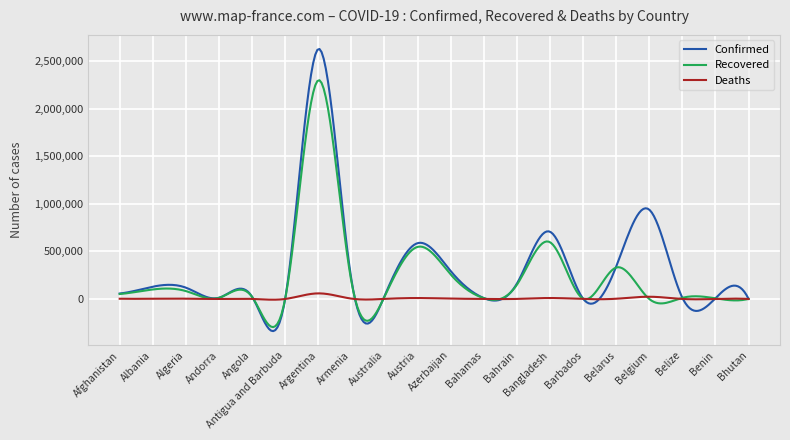

What is the minimum value shown in the chart?

-338161.8